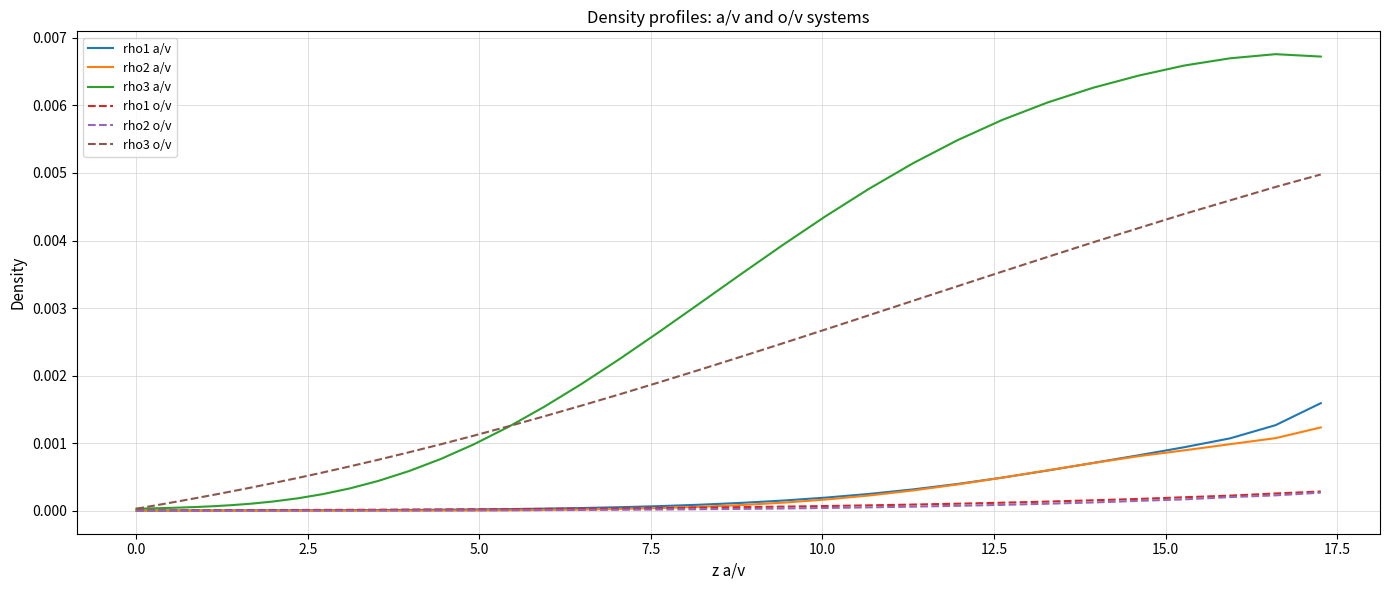

Which series has the largest total across all categories?

rho3 a/v